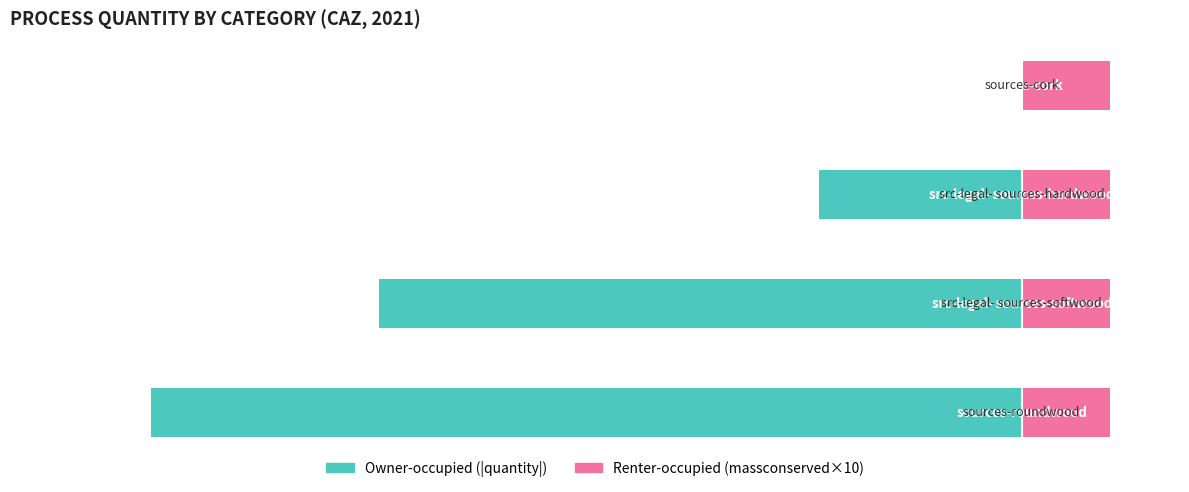

Where does the Owner-occupied series first go above -23?

3